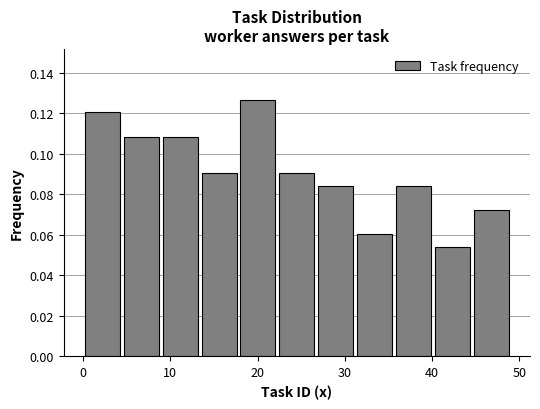

What is the height of the bar covering 31 to 36 on the x-axis? Neither the bar edges nor the heights are printed on the chart, so give them approximately, as read against the axes.

0.060